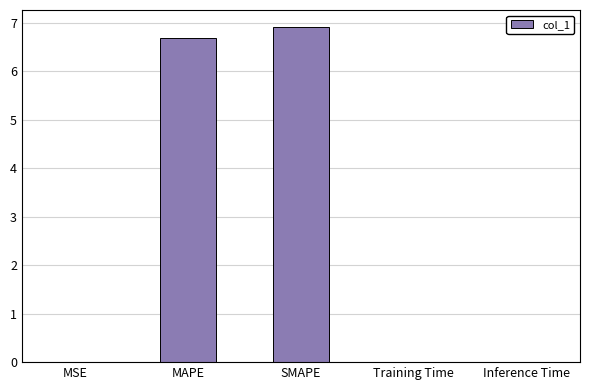

True or false: the data shows 0.0 at MSE.

True